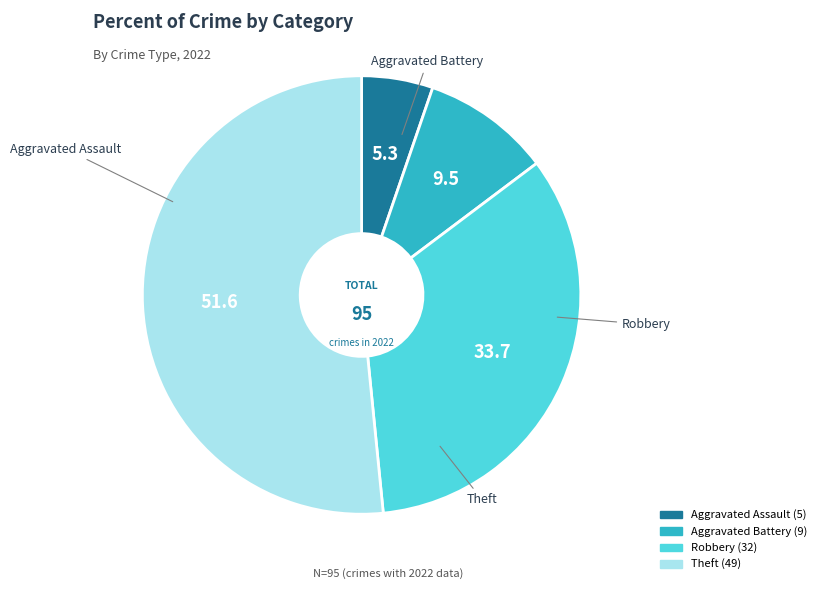

Between Robbery and Theft, which is larger?

Theft